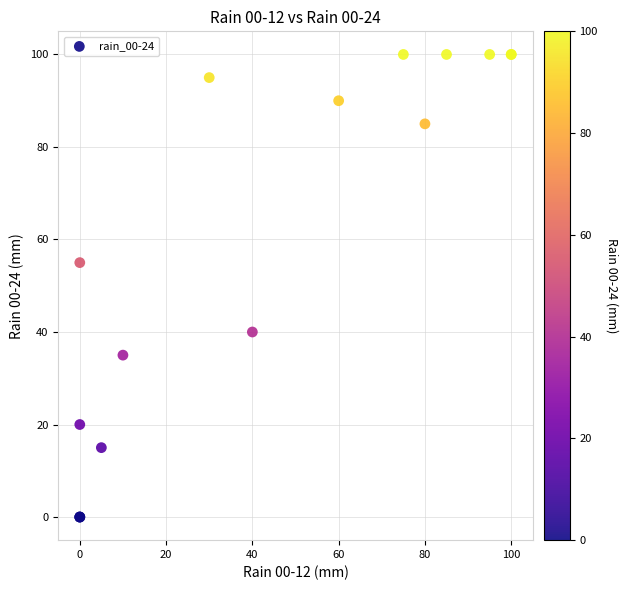

What Y value in the scatter plot is closest to 50?

55